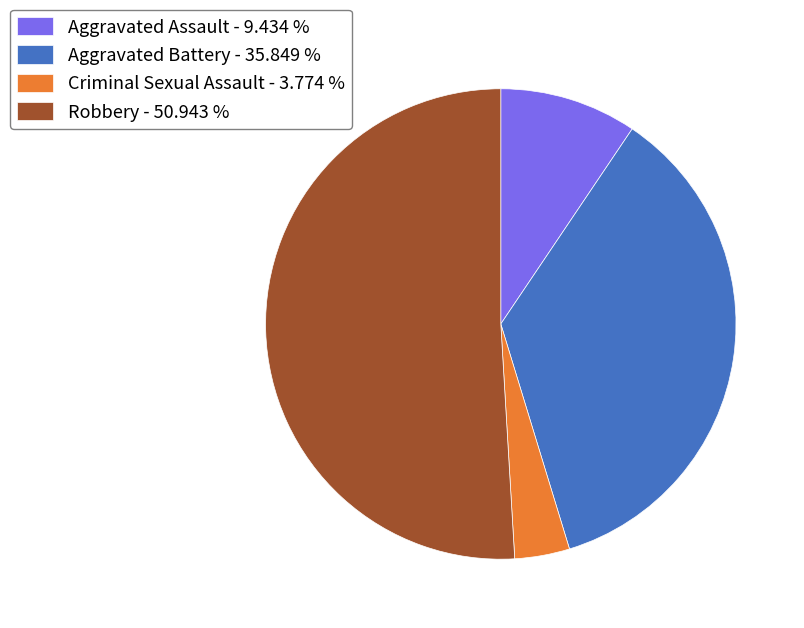

How many slices are in this pie chart?

4